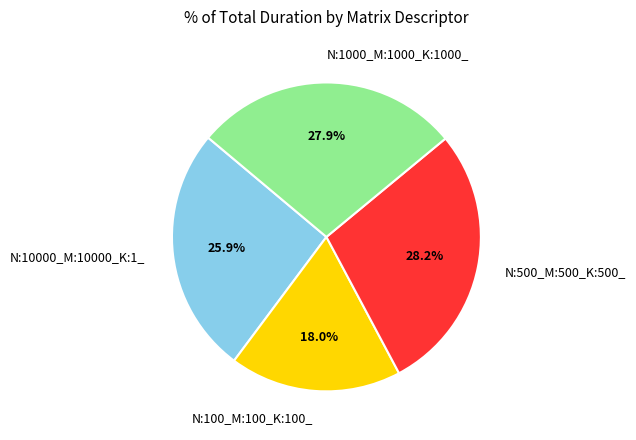

What is the ratio of the value at N:1000_M:1000_K:1000_ to the value at N:100_M:100_K:100_?

1.6